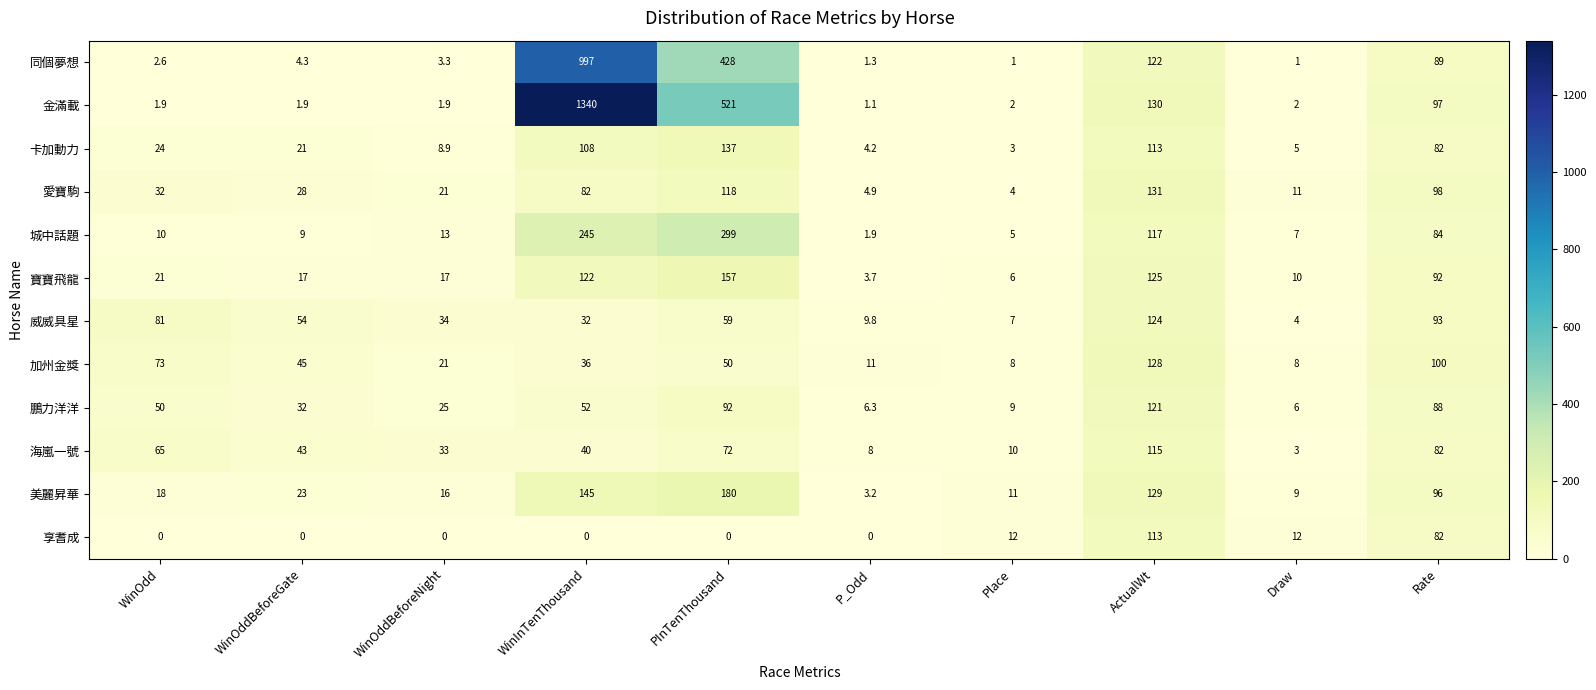

What is the spread (max minus min) of values at PInTenThousand?

521.0